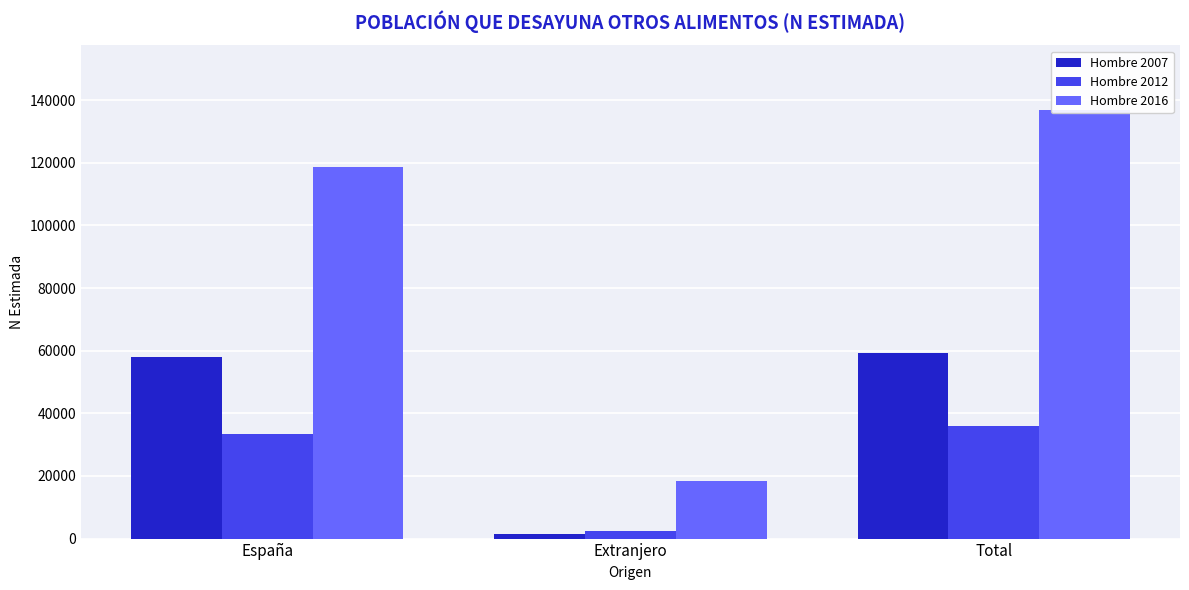

Reading left to right, extract all data points from this chart.

Hombre 2007: España=57911	Extranjero=1444	Total=59356
Hombre 2012: España=33425	Extranjero=2521	Total=35946
Hombre 2016: España=118495	Extranjero=18413	Total=136908